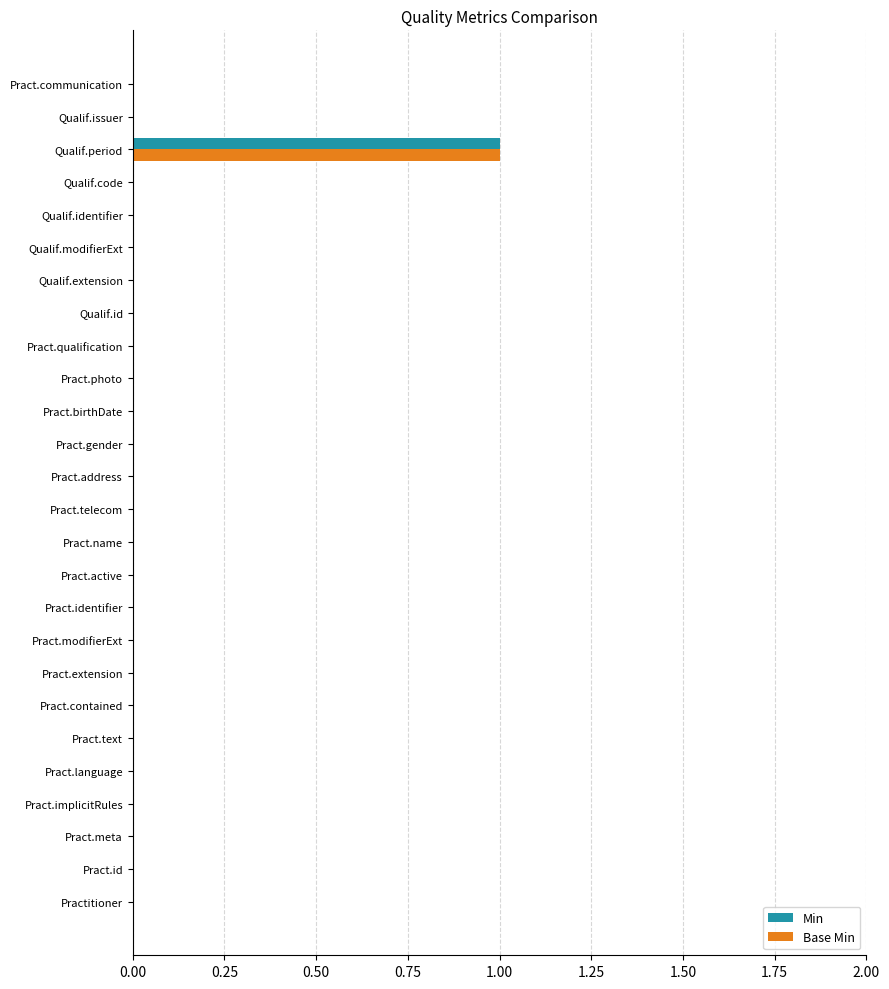

Is it true that Min equals 0 at Qualif.extension?

True